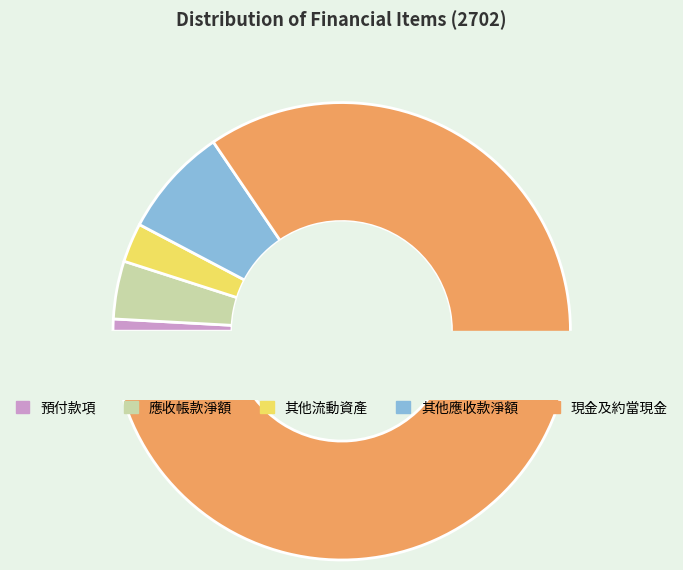

Combined, do 現金及約當現金 and 其他應收款淨額 account for over 50%?

Yes